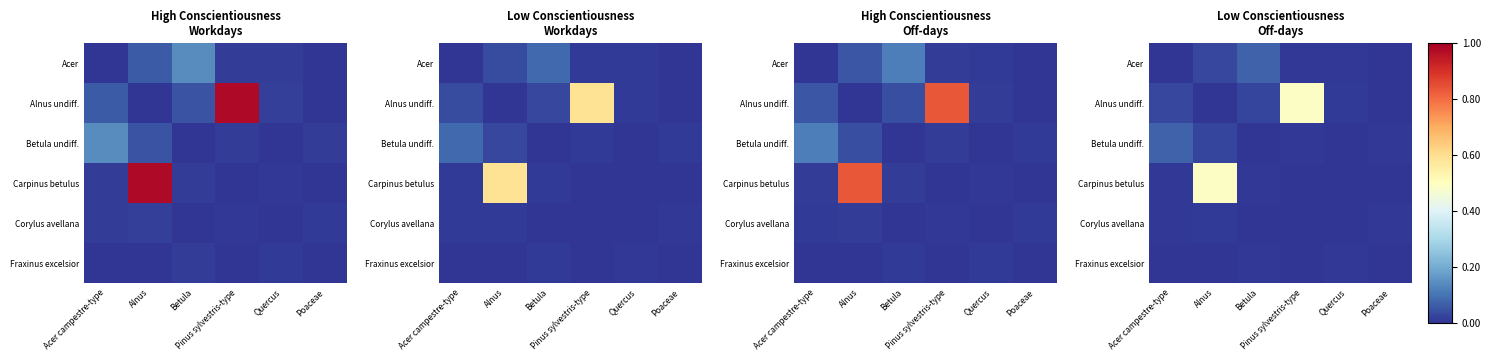

At which category does the chart reach its peak across all series?

Pinus sylvestris-type